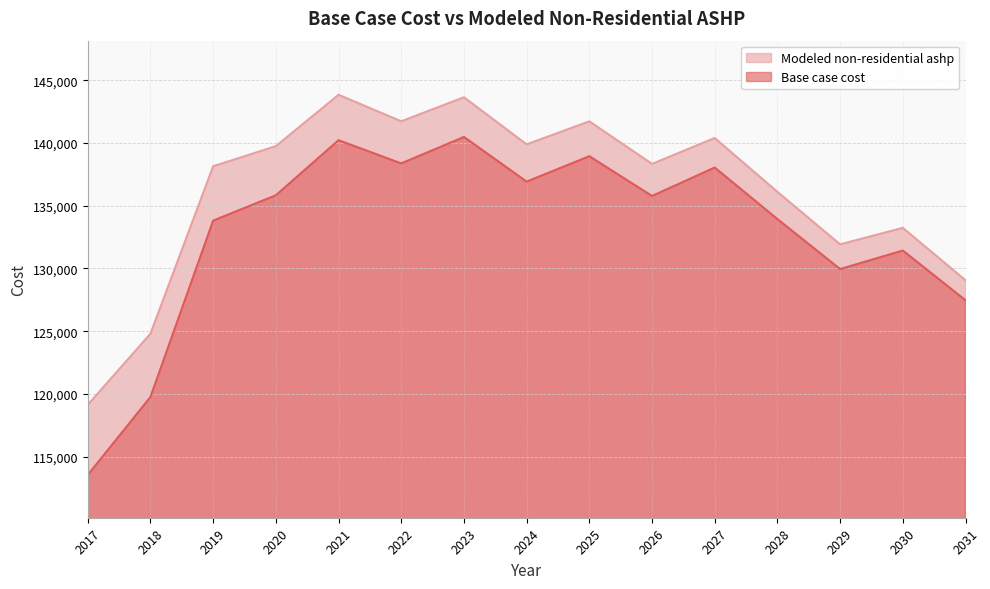

What is the value of the Base case cost point at the 7th from the left?

140482.2